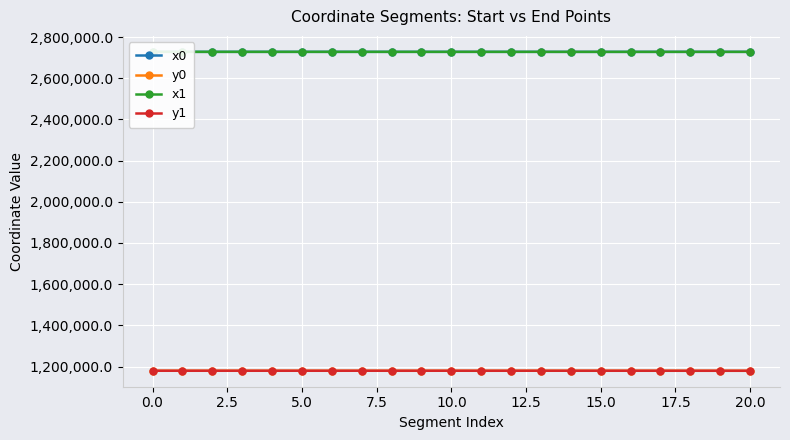

True or false: y0 and x0 intersect in this chart.

False